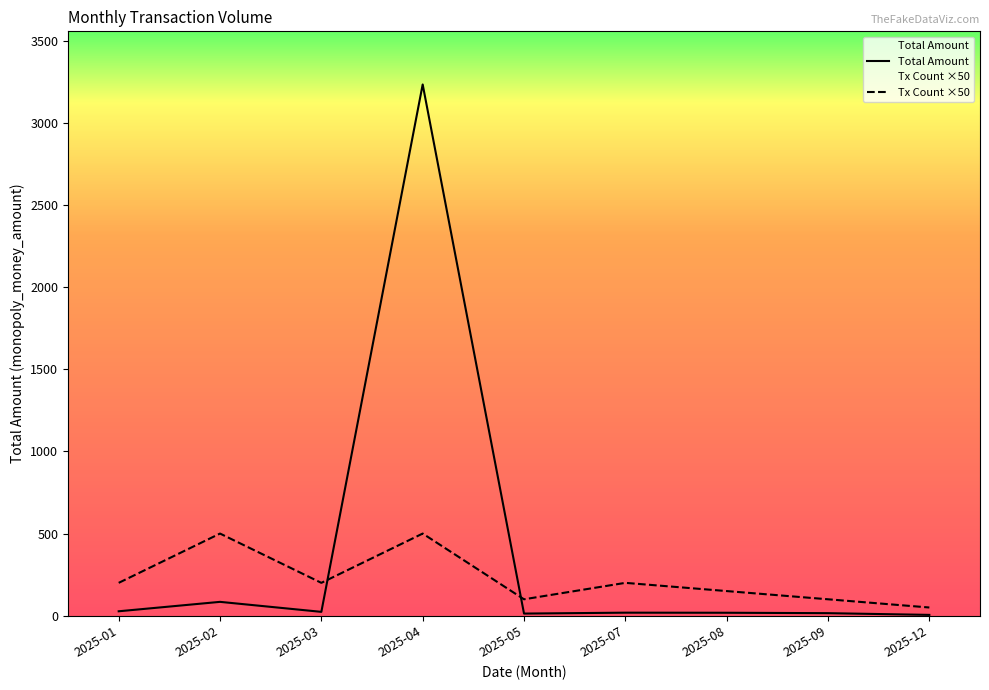

What are all the series names shown in the legend?

Total Amount, Tx Count ×50